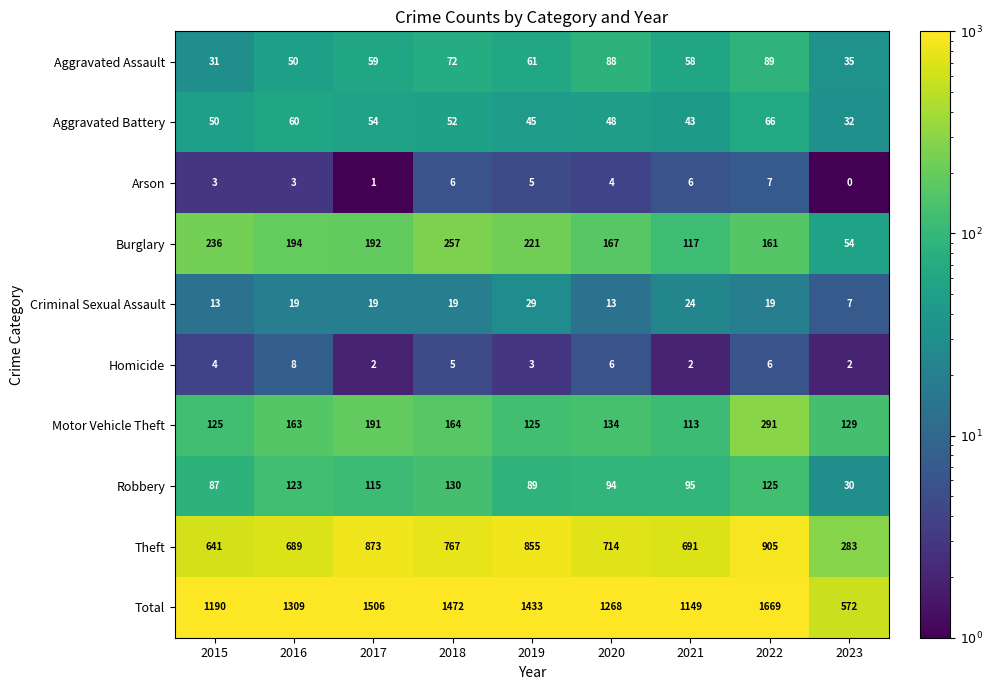

What is the lowest value of the Aggravated Battery series?

32